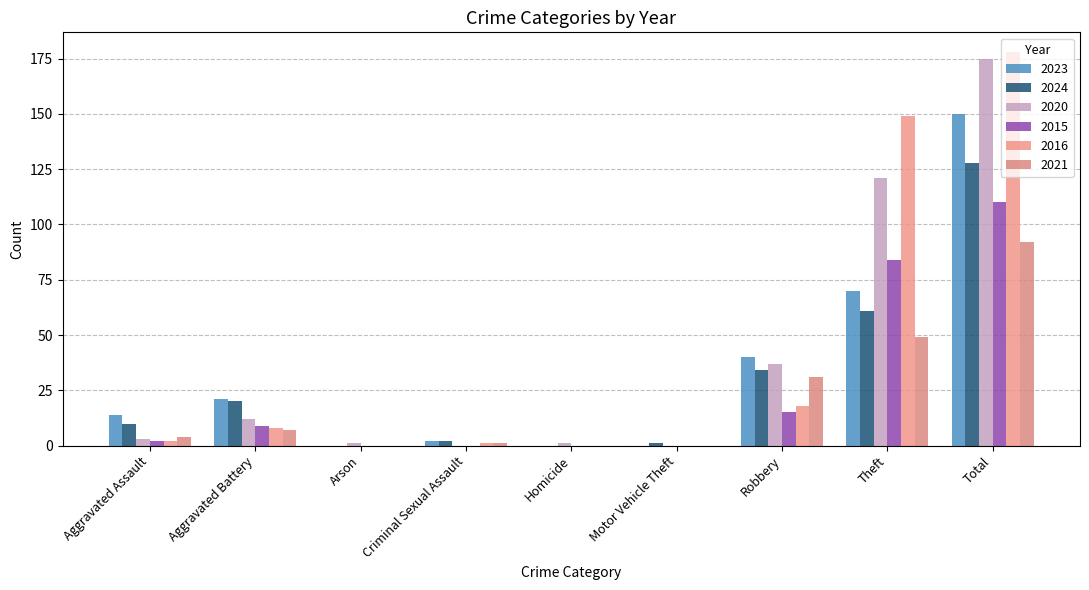

What is the value of the 2016 bar at the 4th from the left?

1